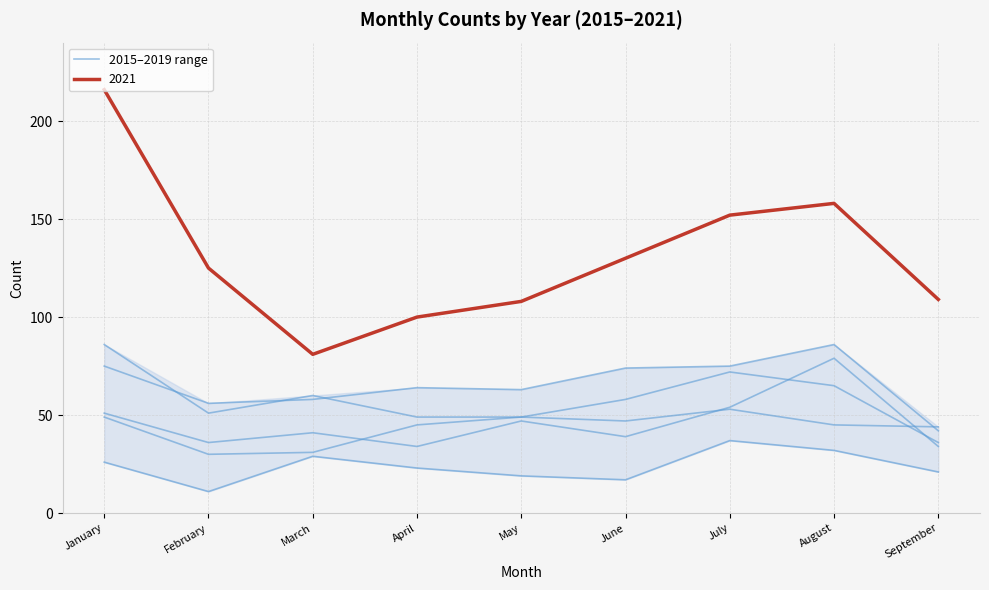

What is the spread (max minus min) of values at February?

114